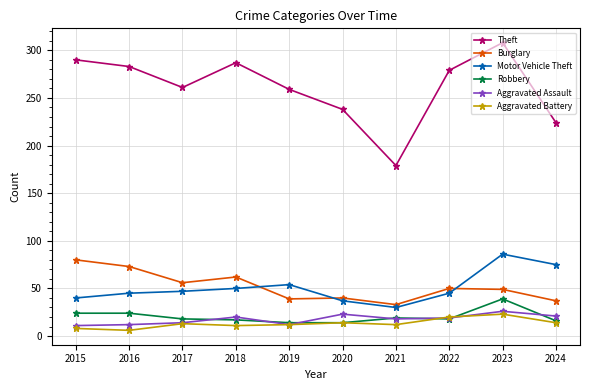

What is the spread (max minus min) of values at 2015?

282